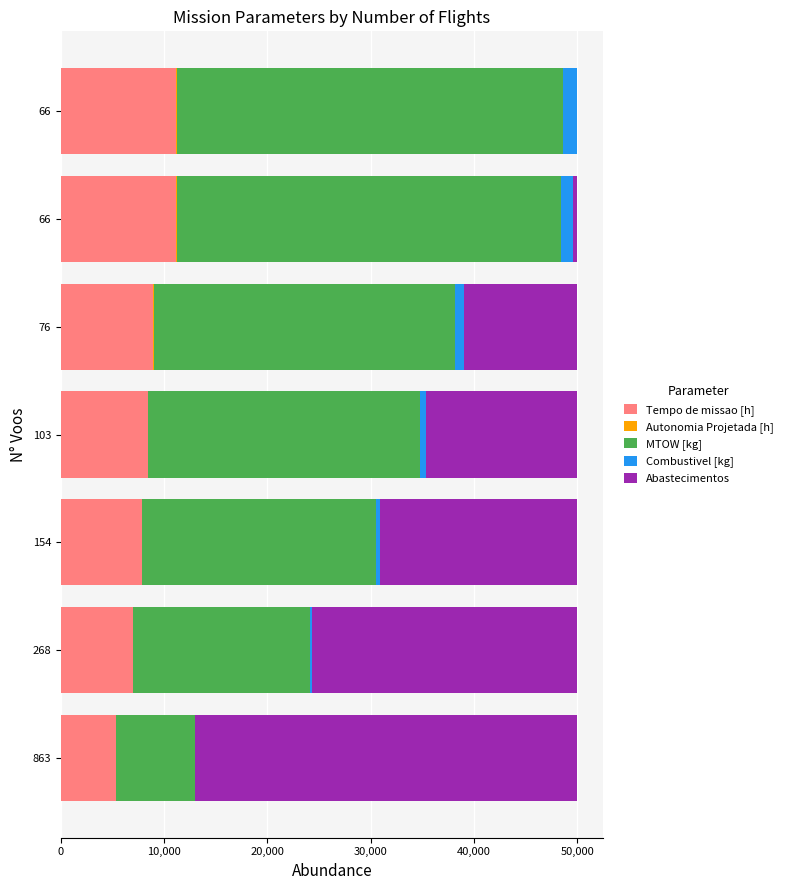

How many values in the Tempo de missao [h] series exceed 8416?

4